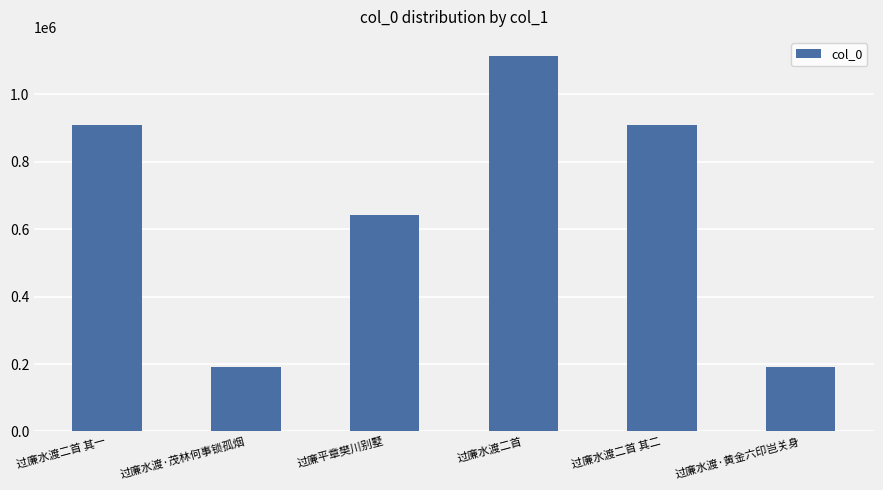

What is the smallest value displayed?

190272